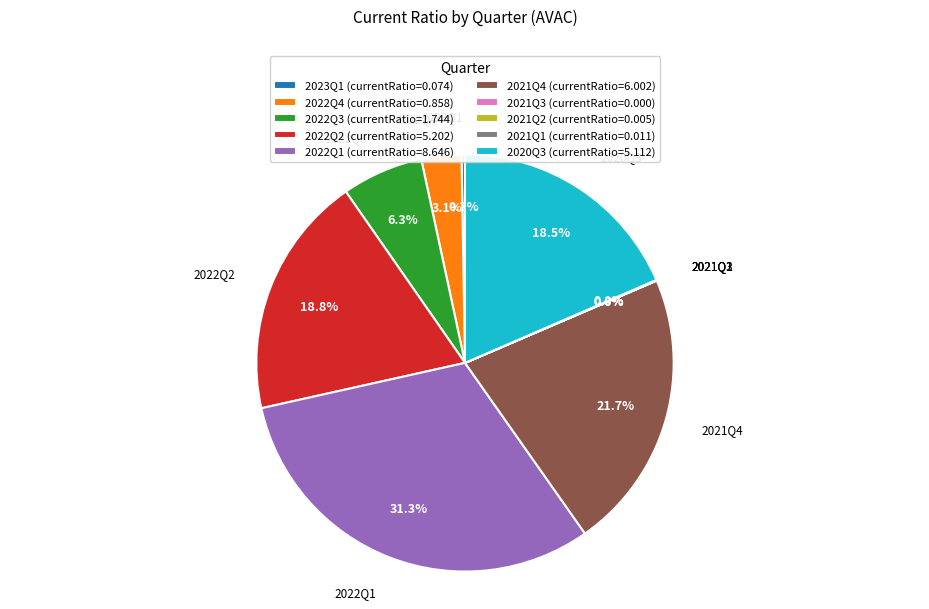

To the nearest percent, what percentage of the pie is 2022Q4?

3%